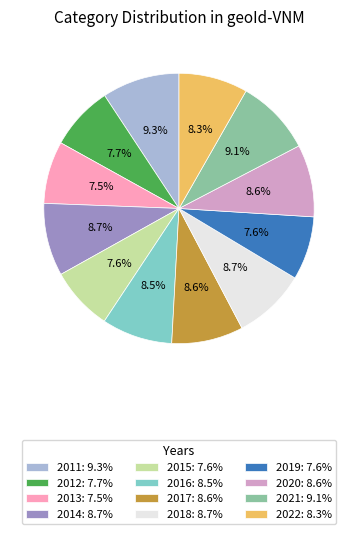

How many segments does this pie chart have?

12